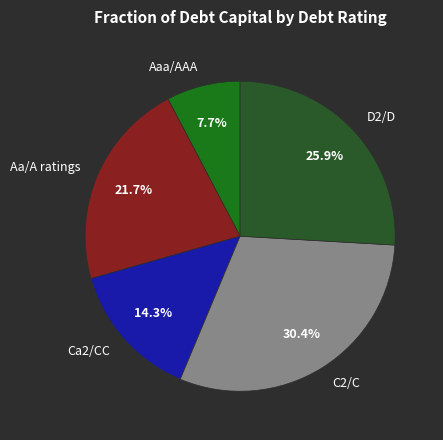

Count the number of slices in the pie.

5